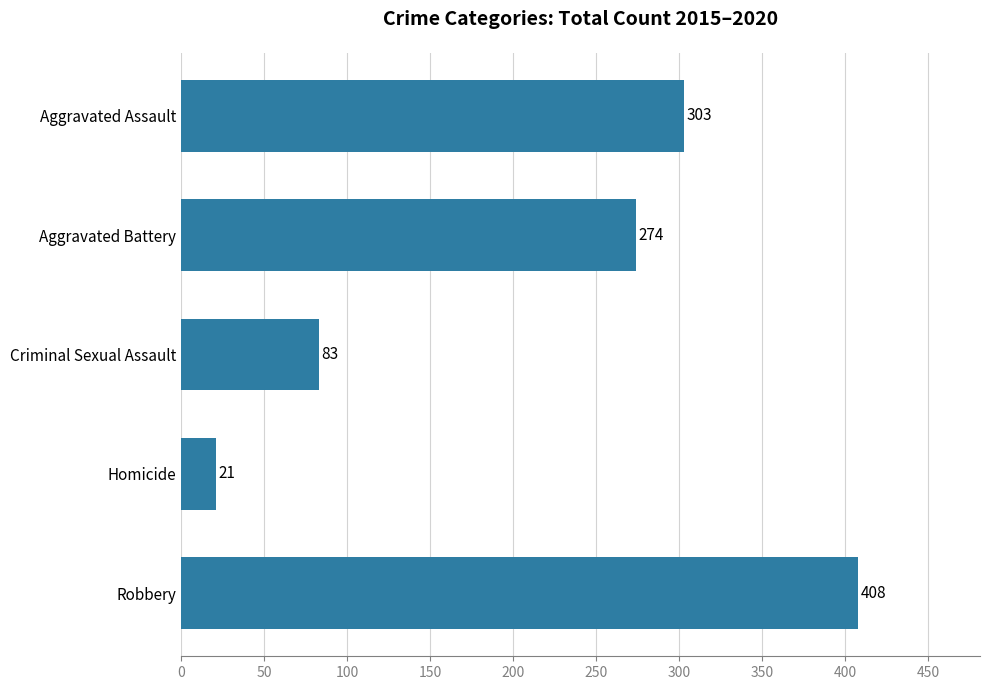

What is the difference between the maximum and minimum values?

387